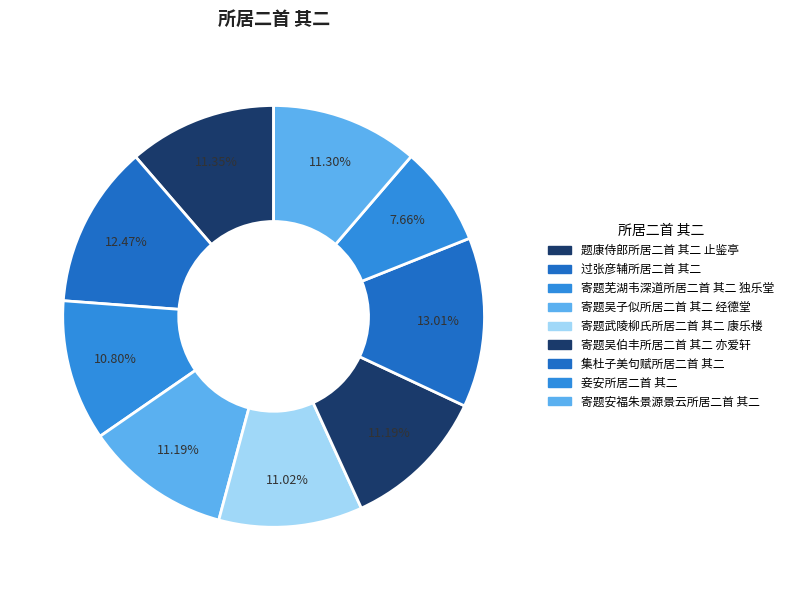

Rank the categories by value from highest to lowest.

集杜子美句赋所居二首 其二, 过张彦辅所居二首 其二, 题康侍郎所居二首 其二 止鉴亭, 寄题安福朱景源景云所居二首 其二, 寄题吴伯丰所居二首 其二 亦爱轩, 寄题吴子似所居二首 其二 经德堂, 寄题武陵柳氏所居二首 其二 康乐楼, 寄题芜湖韦深道所居二首 其二 独乐堂, 妾安所居二首 其二